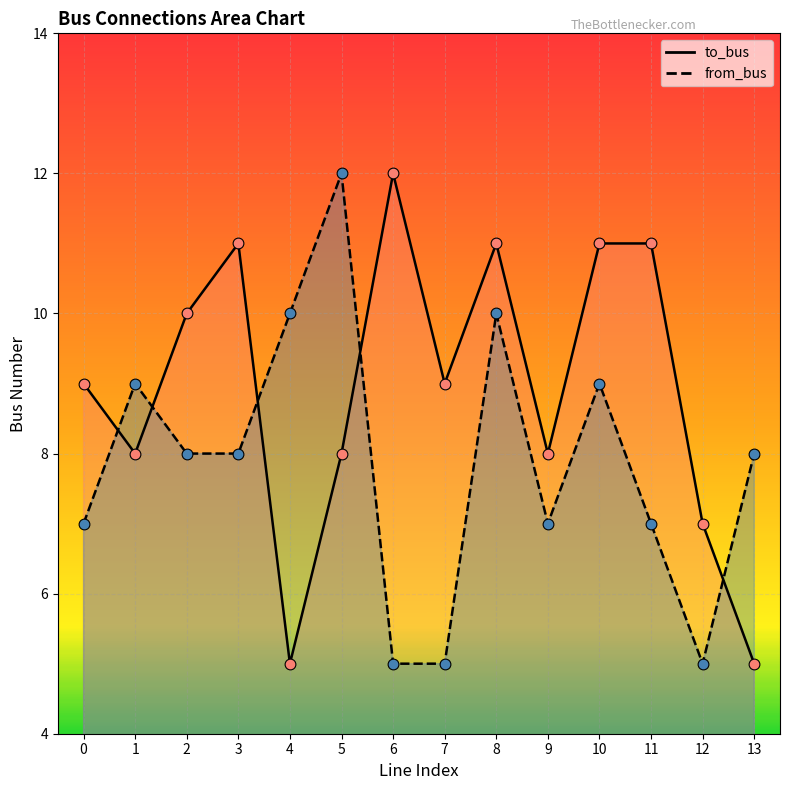

What are all the series names shown in the legend?

to_bus, from_bus